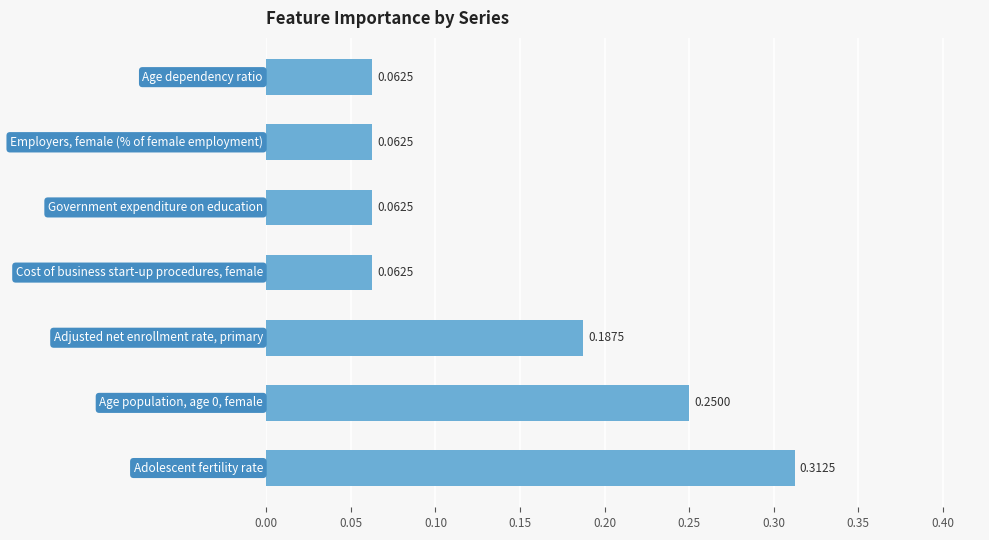

Are the bars horizontal?

Yes